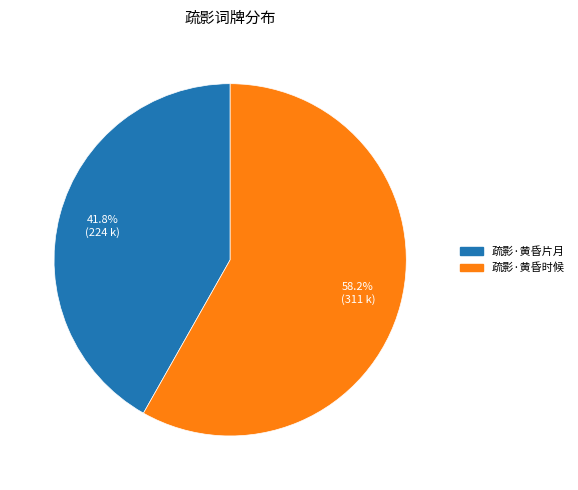

Does 疏影·黄昏时候 account for over 50% of the chart?

Yes